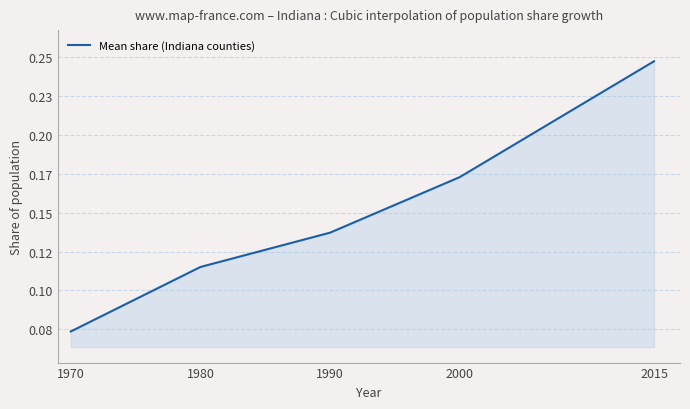

True or false: there are more than 1 points higher than both neighbors.

False